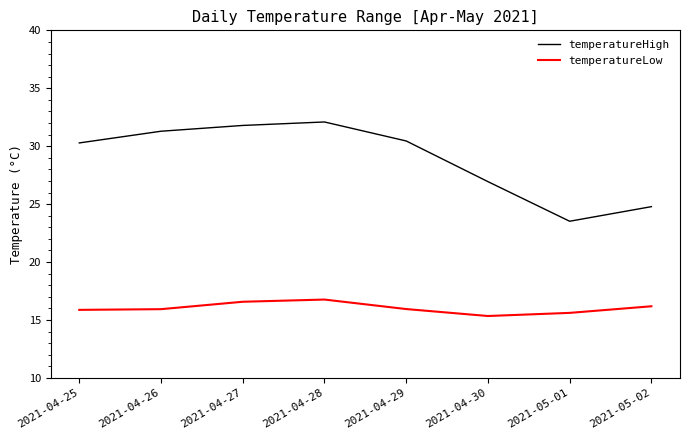

Where does the temperatureHigh series first go above 30?

2021-04-25